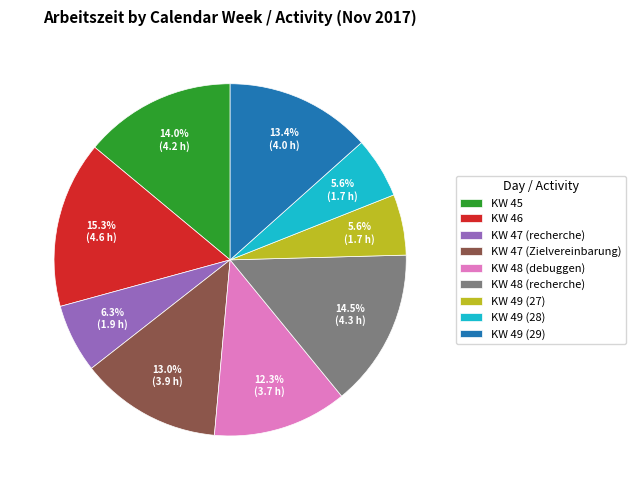

How many segments does this pie chart have?

9